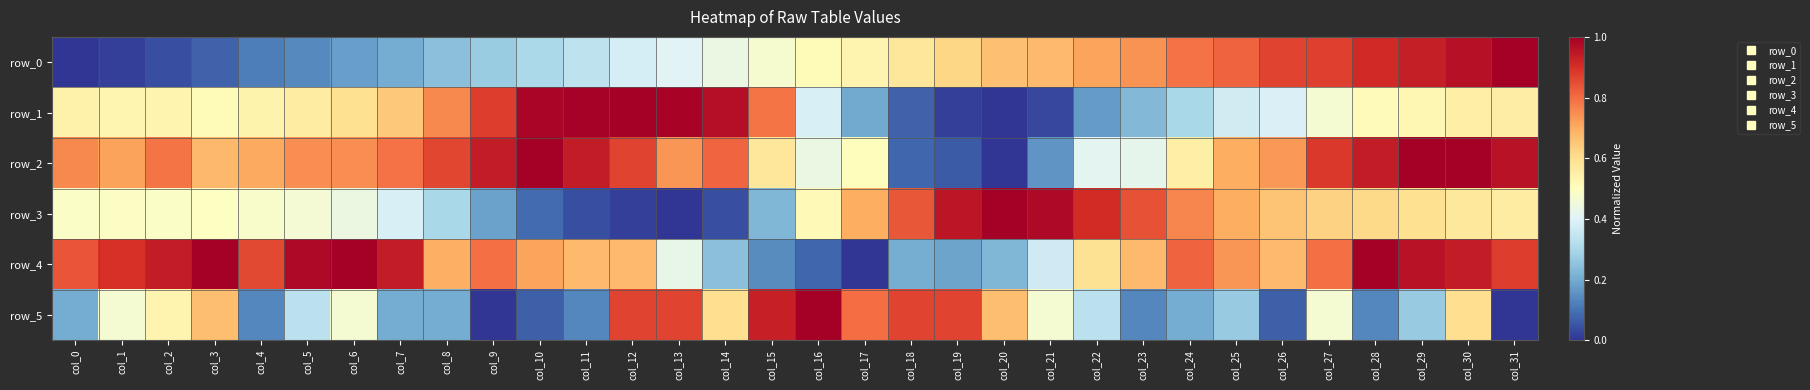

What is the difference between the second highest and minimum values in the row_0 series?

1.0